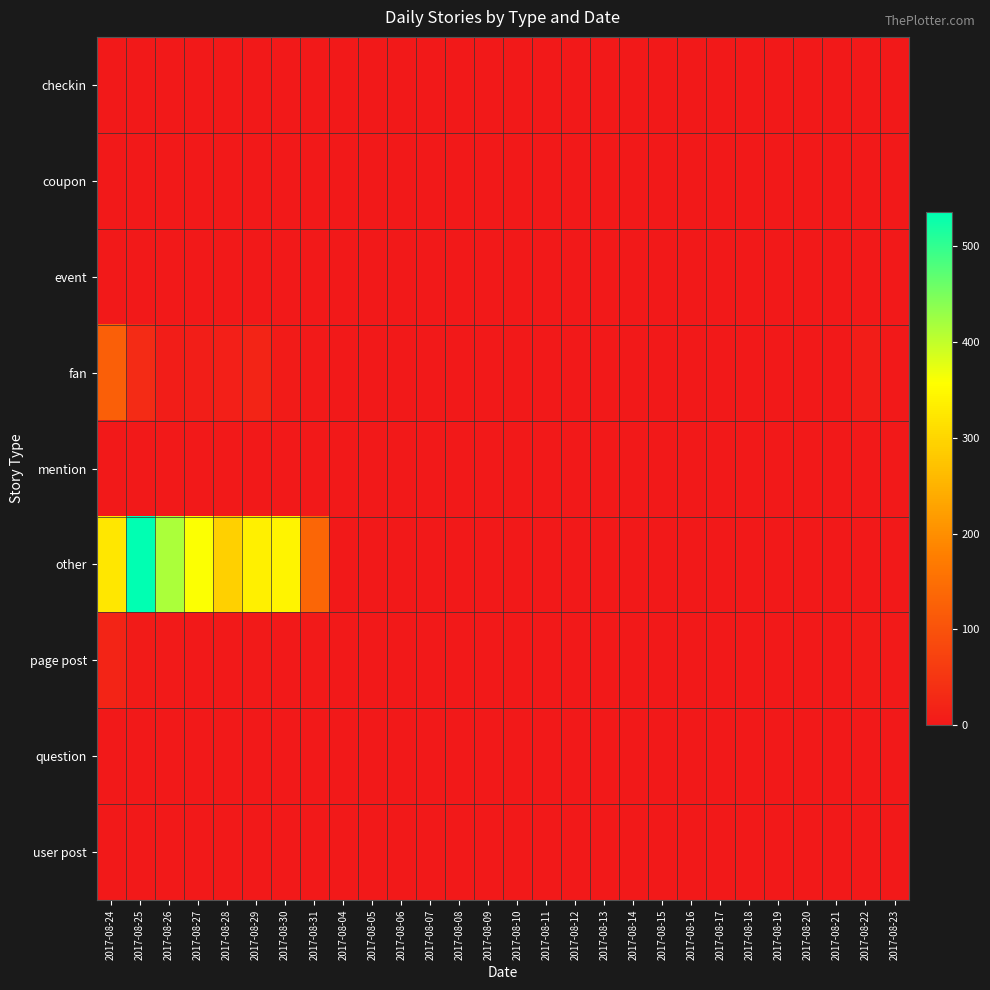

Which series has the widest spread of values?

other